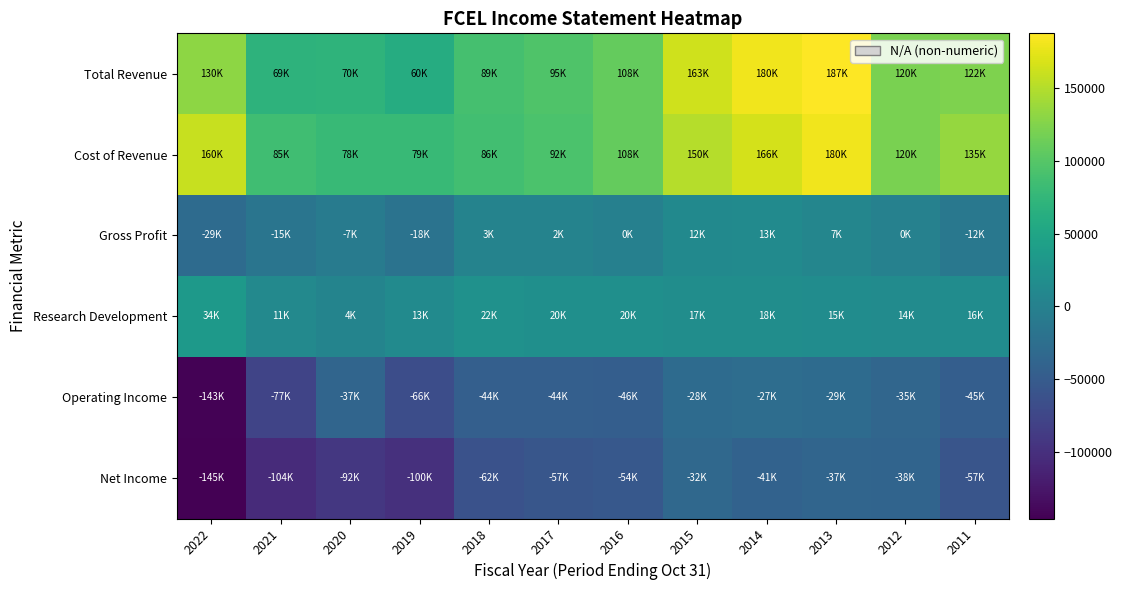

Reading left to right, extract all data points from this chart.

Total Revenue: 2022=130500	2021=69600	2020=70900	2019=60800	2018=89400	2017=95700	2016=108300	2015=163100	2014=180300	2013=187700	2012=120600	2011=122600
Cost of Revenue: 2022=160100	2021=85200	2020=78600	2019=79200	2018=86300	2017=92900	2016=108600	2015=150300	2014=166600	2013=180500	2012=120200	2011=135200
Gross Profit: 2022=-29600	2021=-15600	2020=-7700	2019=-18500	2018=3100	2017=2700	2016=-400	2015=12800	2014=13700	2013=7100	2012=400	2011=-12600
Research Development: 2022=34500	2021=11300	2020=4800	2019=13800	2018=22800	2017=20400	2016=20800	2015=17400	2014=18200	2013=15700	2012=14400	2011=16800
Operating Income: 2022=-143700	2021=-77000	2020=-37400	2019=-66900	2018=-44600	2017=-44900	2016=-46400	2015=-28900	2014=-27300	2013=-29800	2012=-35700	2011=-45700
Net Income: 2022=-145900	2021=-104300	2020=-92400	2019=-100200	2018=-62200	2017=-57100	2016=-54200	2015=-32600	2014=-41300	2013=-37600	2012=-38700	2011=-57900